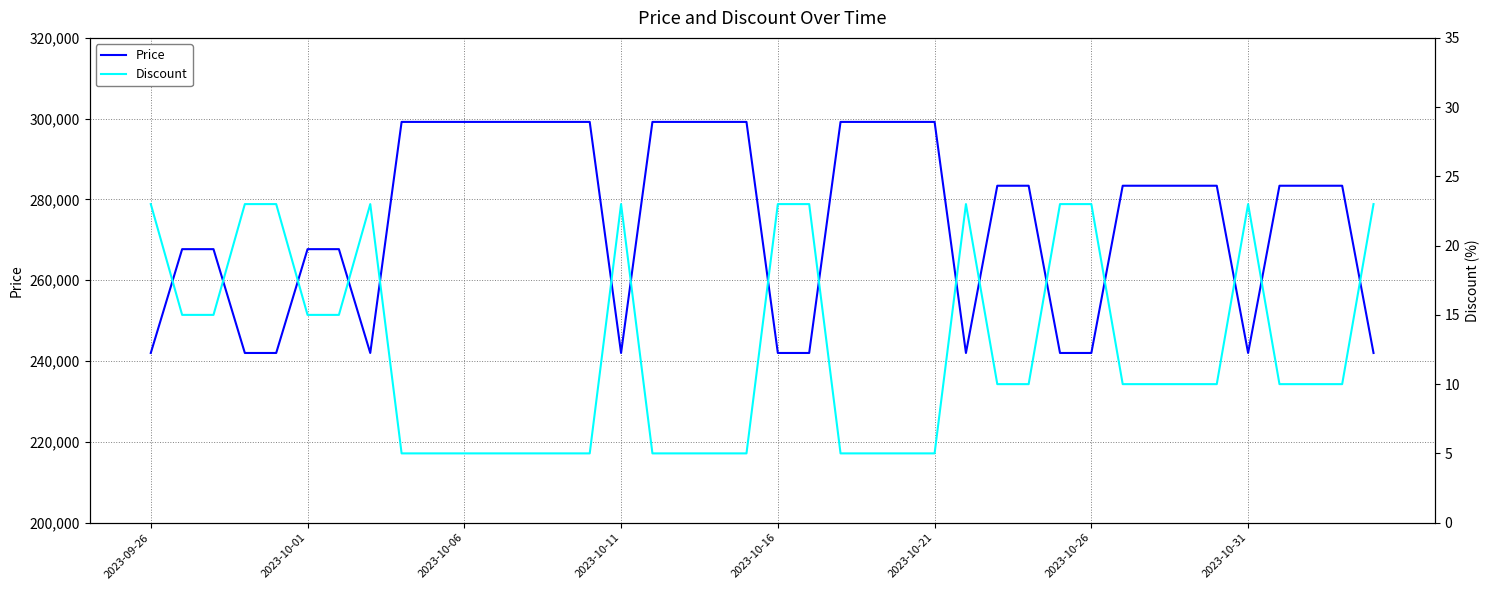

What is the value of the Discount point at the 29th from the left?

10